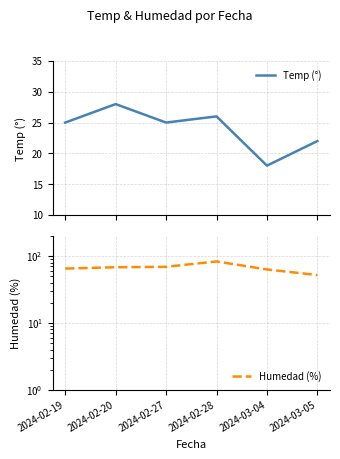

What is the maximum value shown in the chart?

83